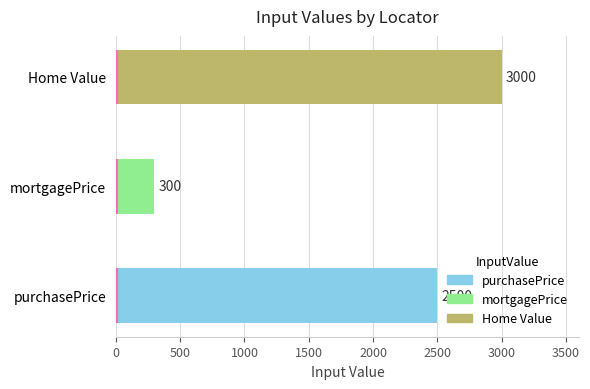

What is the greatest value displayed?

3000